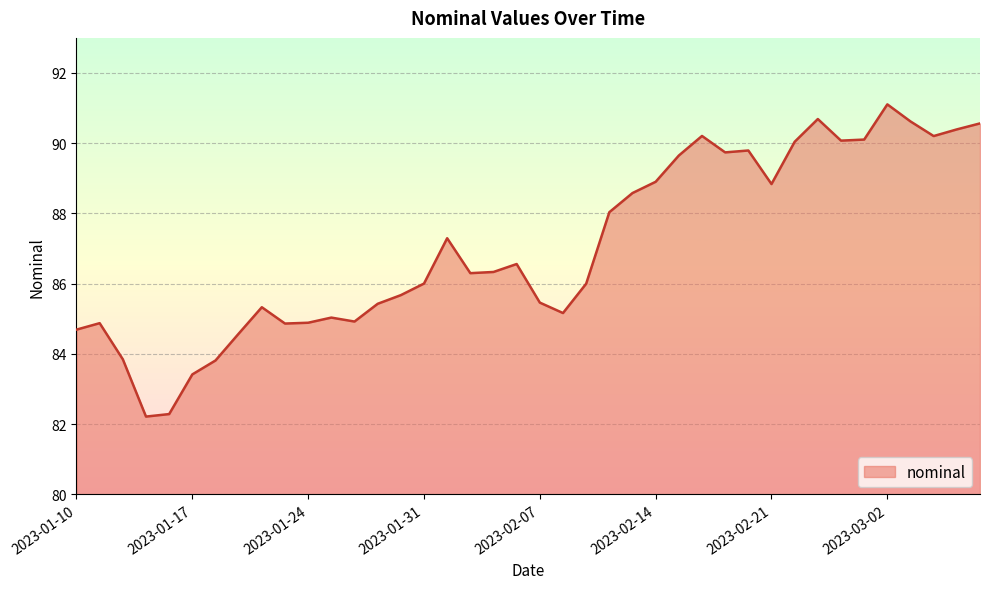

What is the difference between the maximum and minimum values?

8.9